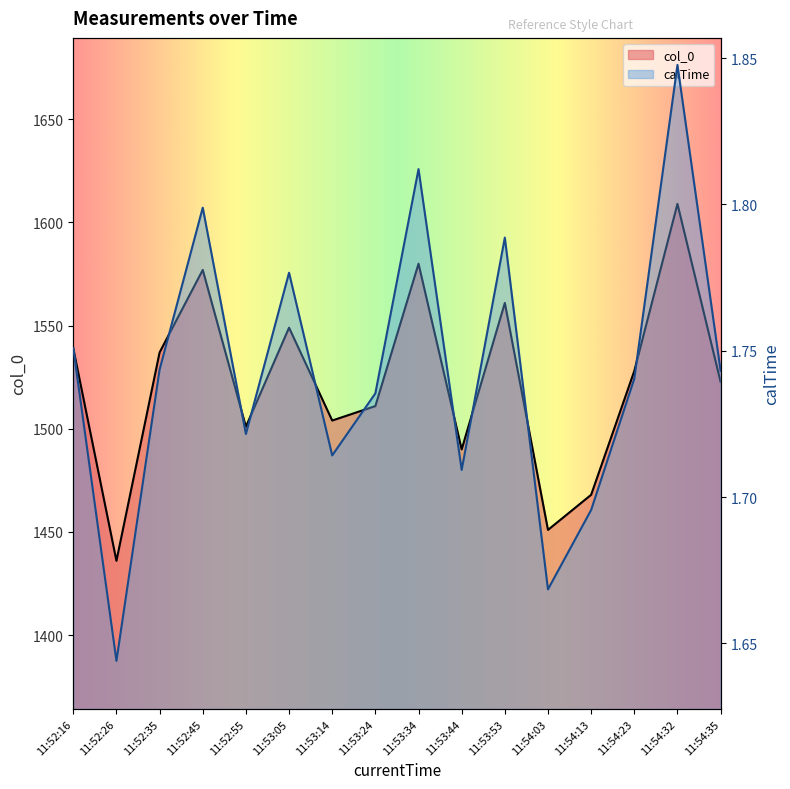

What position from the left is 11:53:34?

9